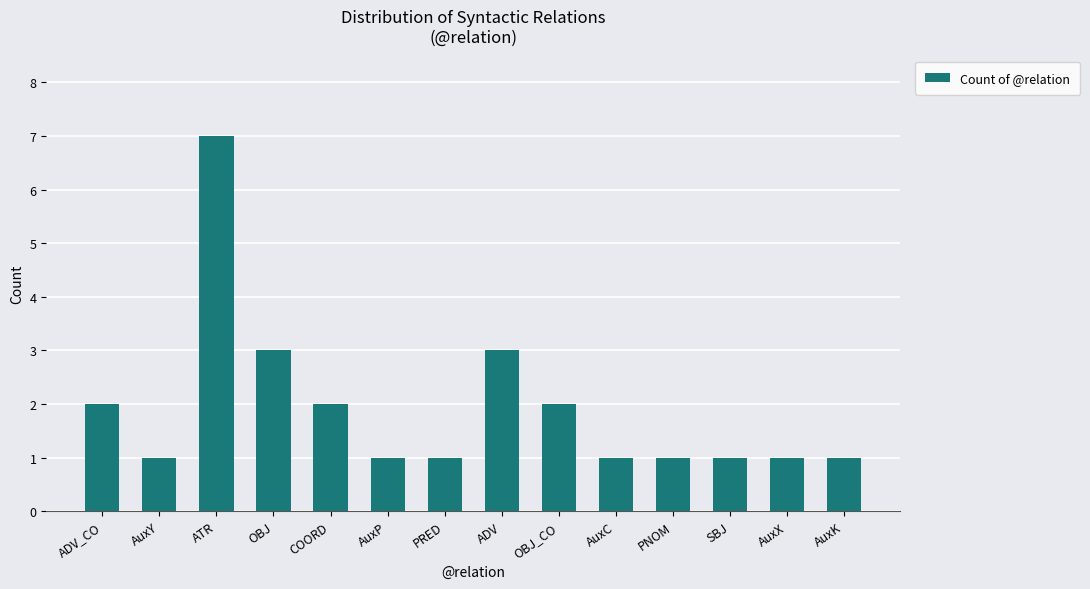

Is it true that the value at ADV_CO is 1?

False